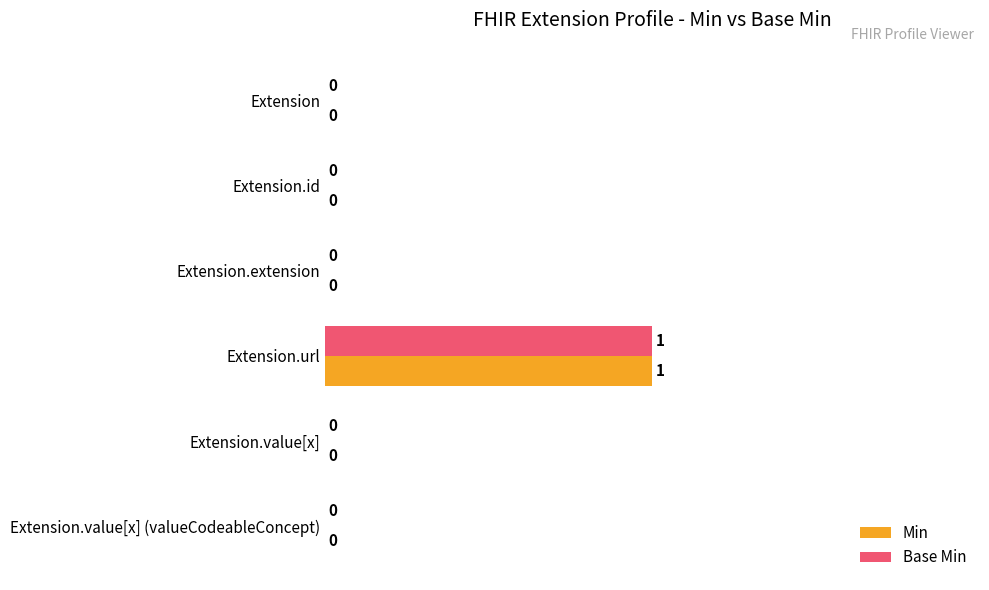

At which category is the sum across all series the highest?

Extension.url